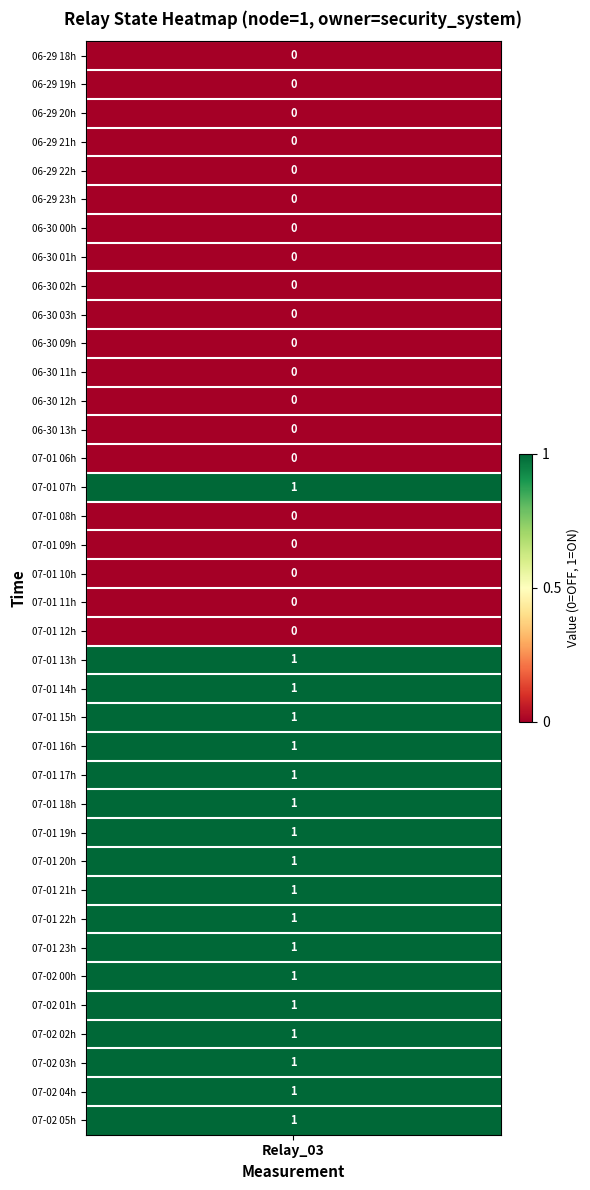

The value at 28 is 1. True or false?

True